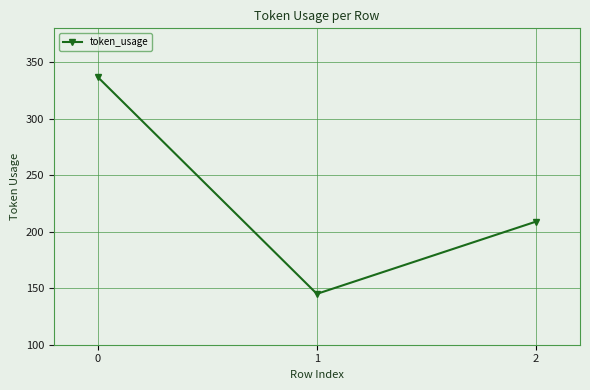

What is the difference between the maximum and second lowest values?

128